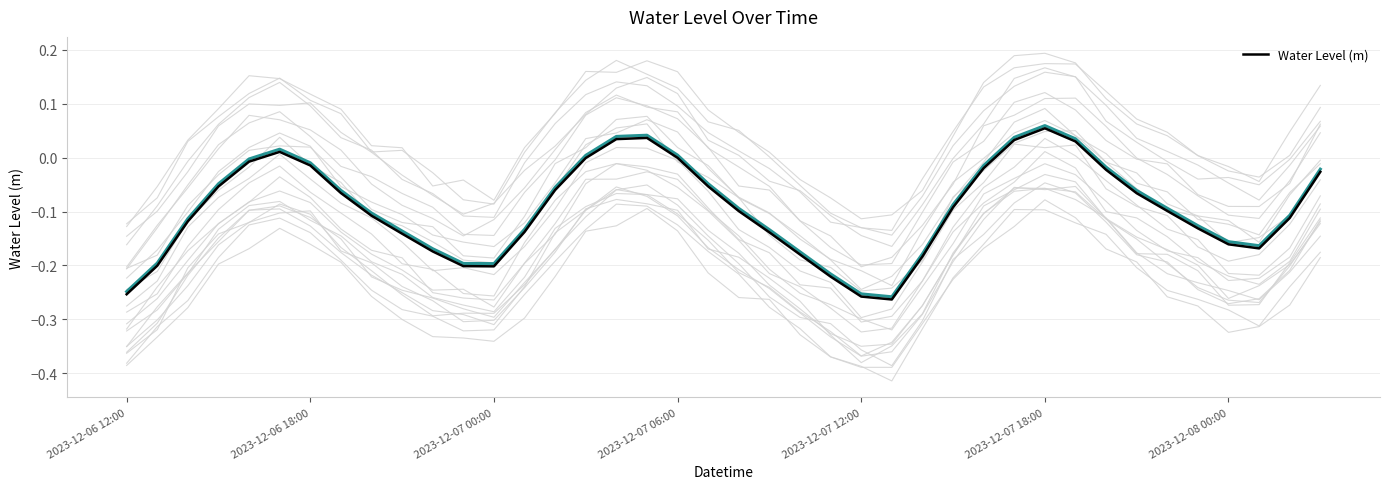

How many lines are shown in the chart?

1